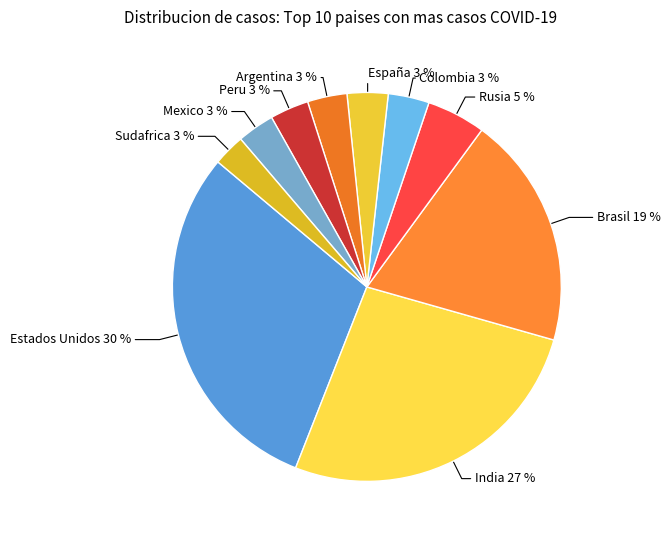

How many segments does this pie chart have?

10